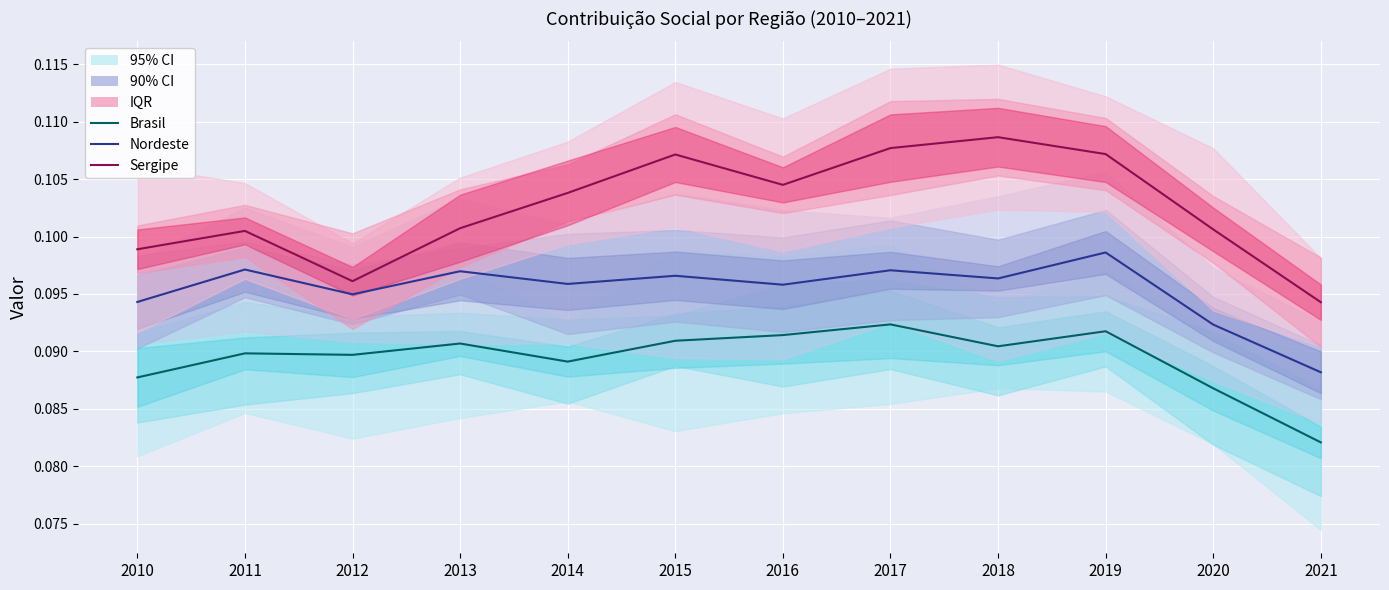

True or false: Nordeste Median/Mean has more than 0 interior local peaks.

True